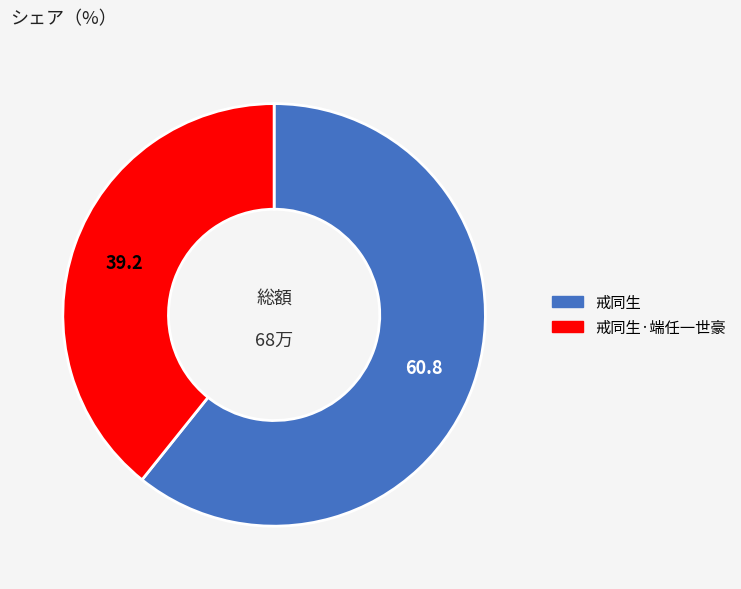

Do 戒同生·端任一世豪 and 戒同生 together represent more than half of the pie?

Yes